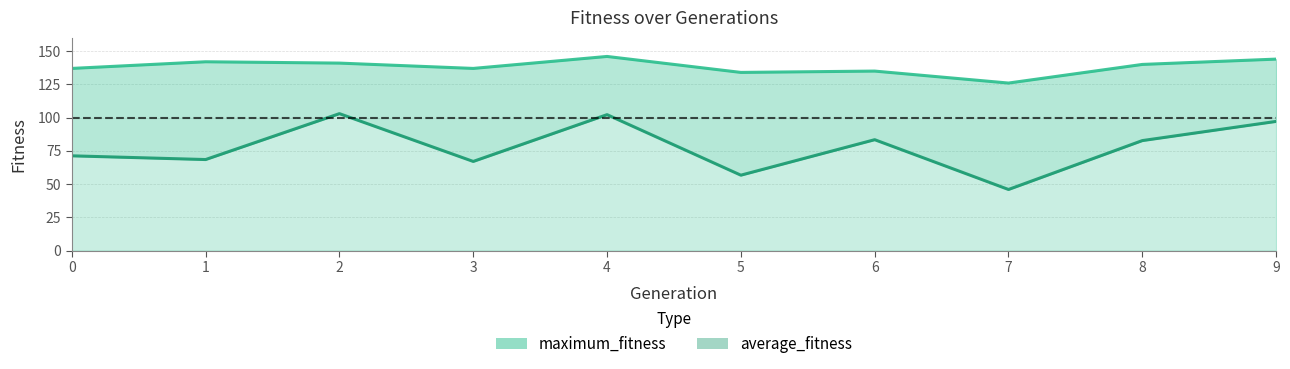

True or false: maximum_fitness and average_fitness intersect in this chart.

False